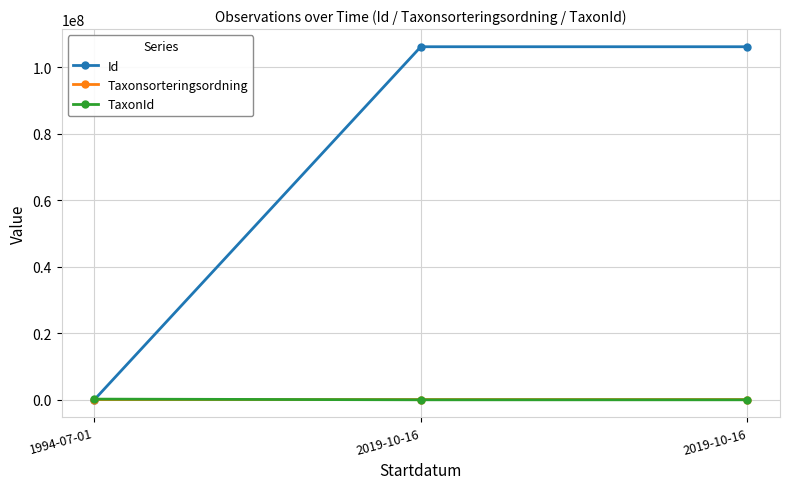

Which has a higher value, 2019-10-16 or 1994-07-01?

2019-10-16